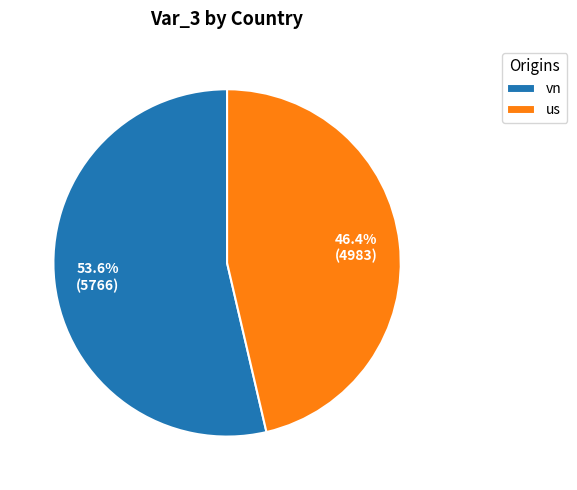

Which category accounts for the majority?

vn